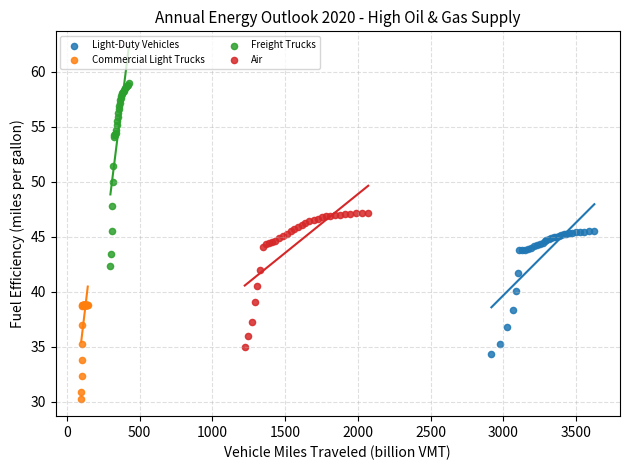

Which series reaches the maximum Y coordinate?

Freight Trucks